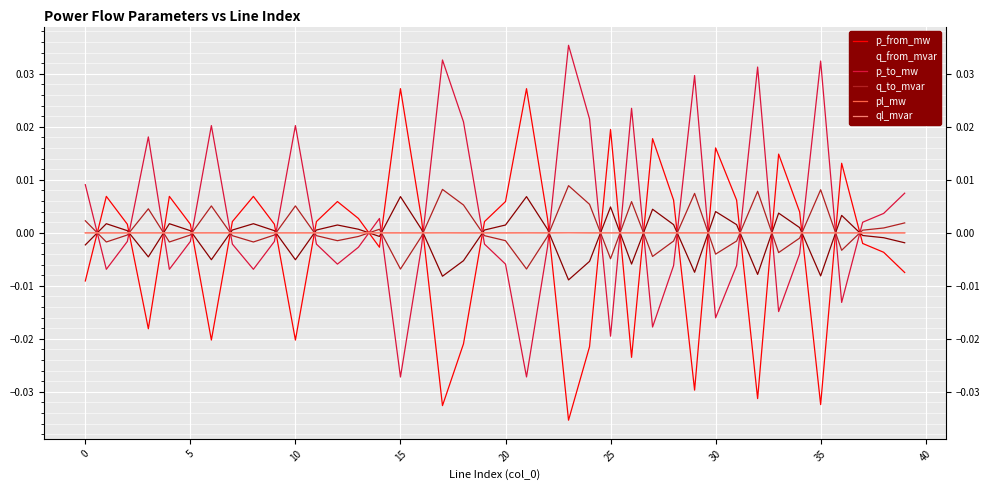

True or false: q_from_mvar and q_to_mvar cross at least once.

True